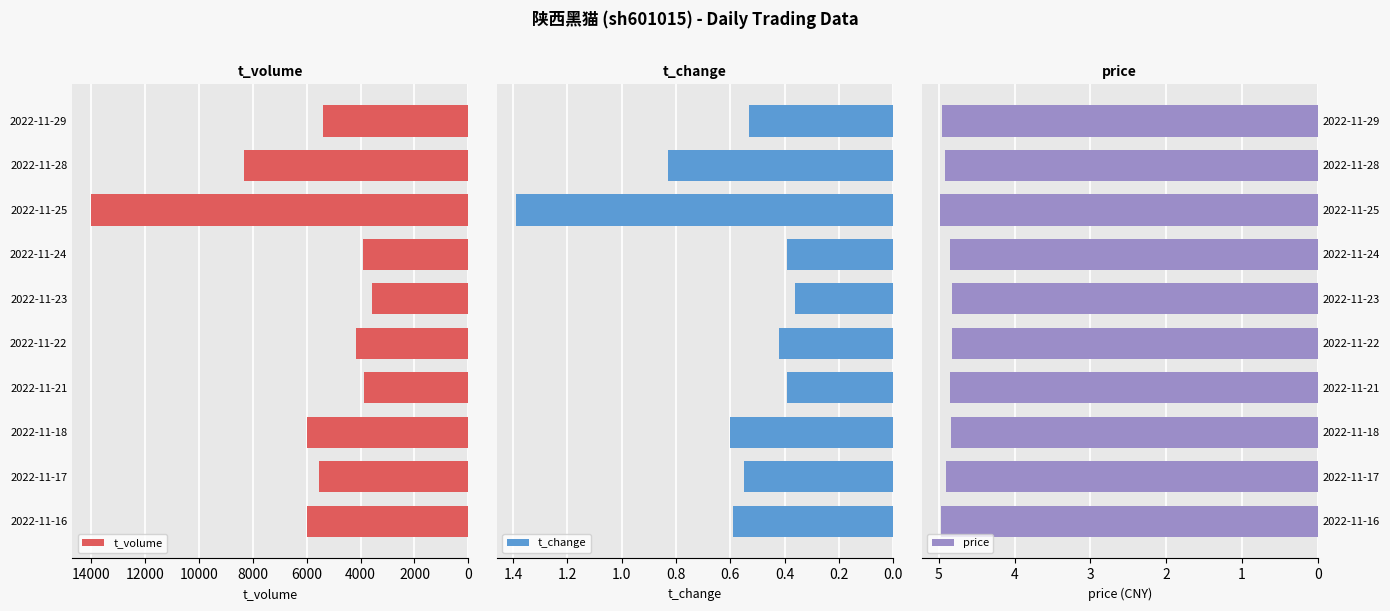

At which label does t_volume reach its minimum?

2022-11-23